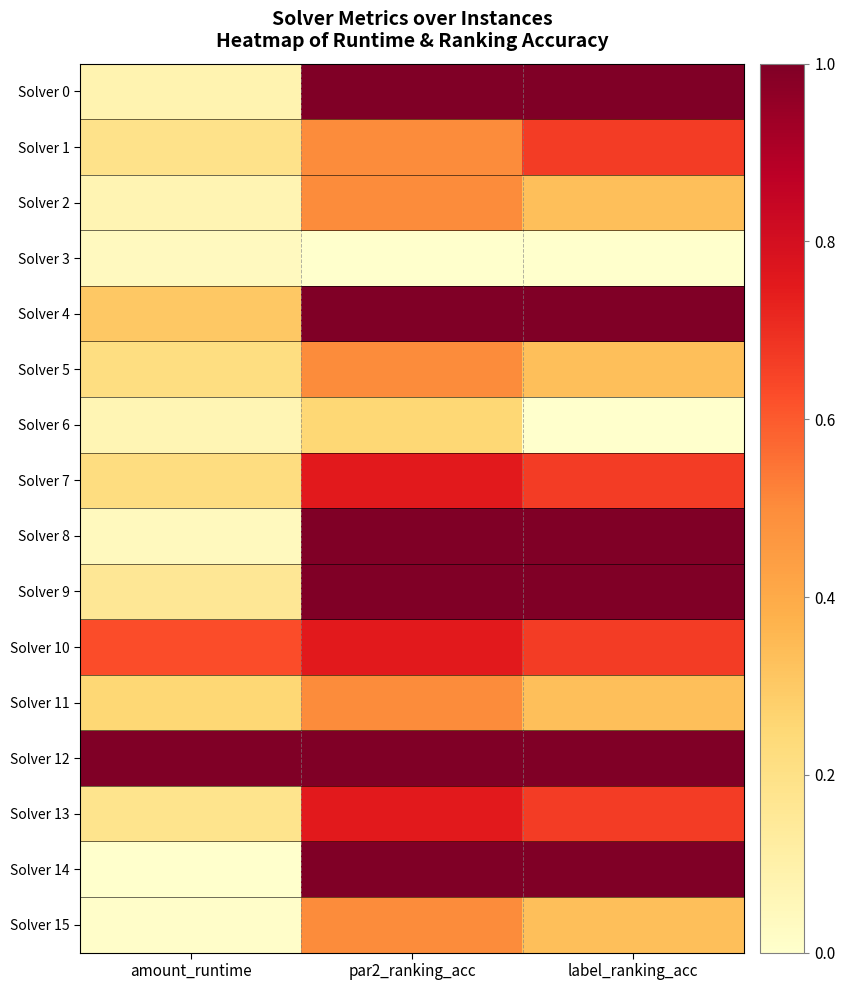

How many distinct data groups are displayed?

16